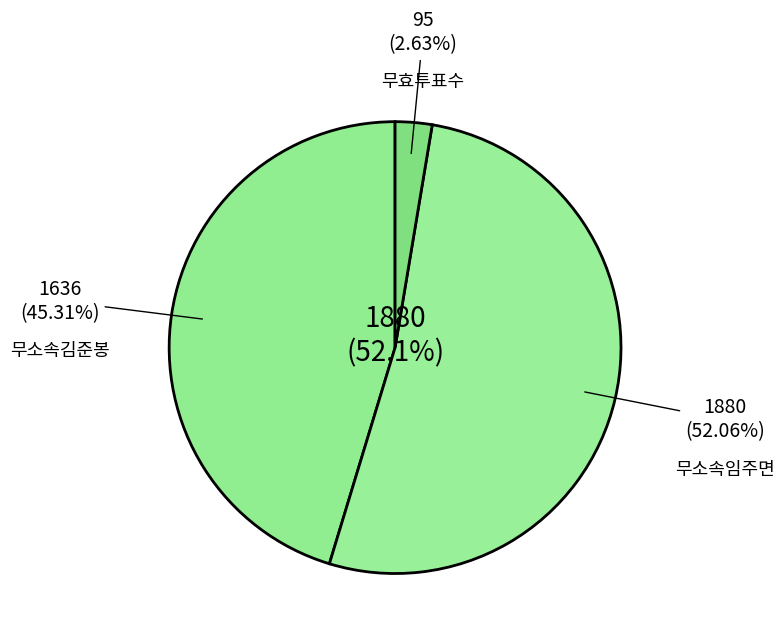

What is the total percentage of 무소속임주면 and 무효투표수?

54.7%